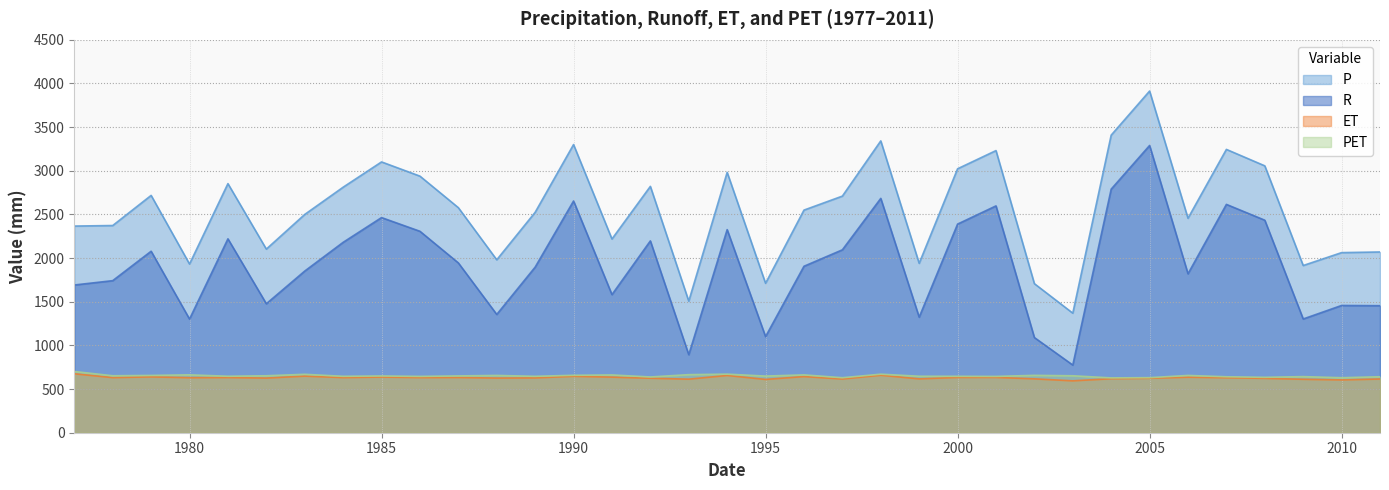

What is the difference between the maximum and minimum values in the P series?

2544.1